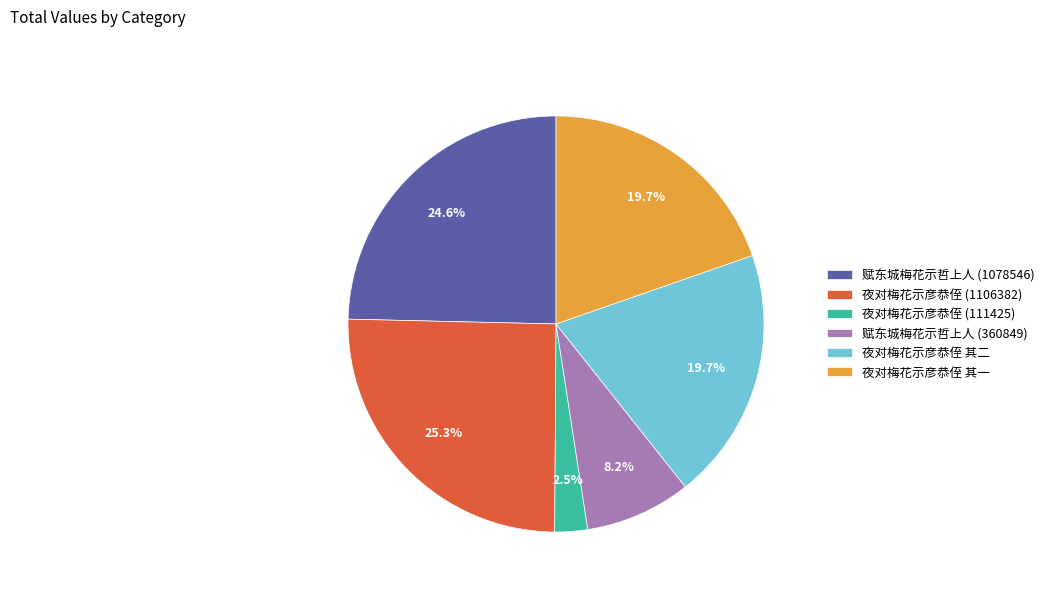

Count the number of slices in the pie.

6